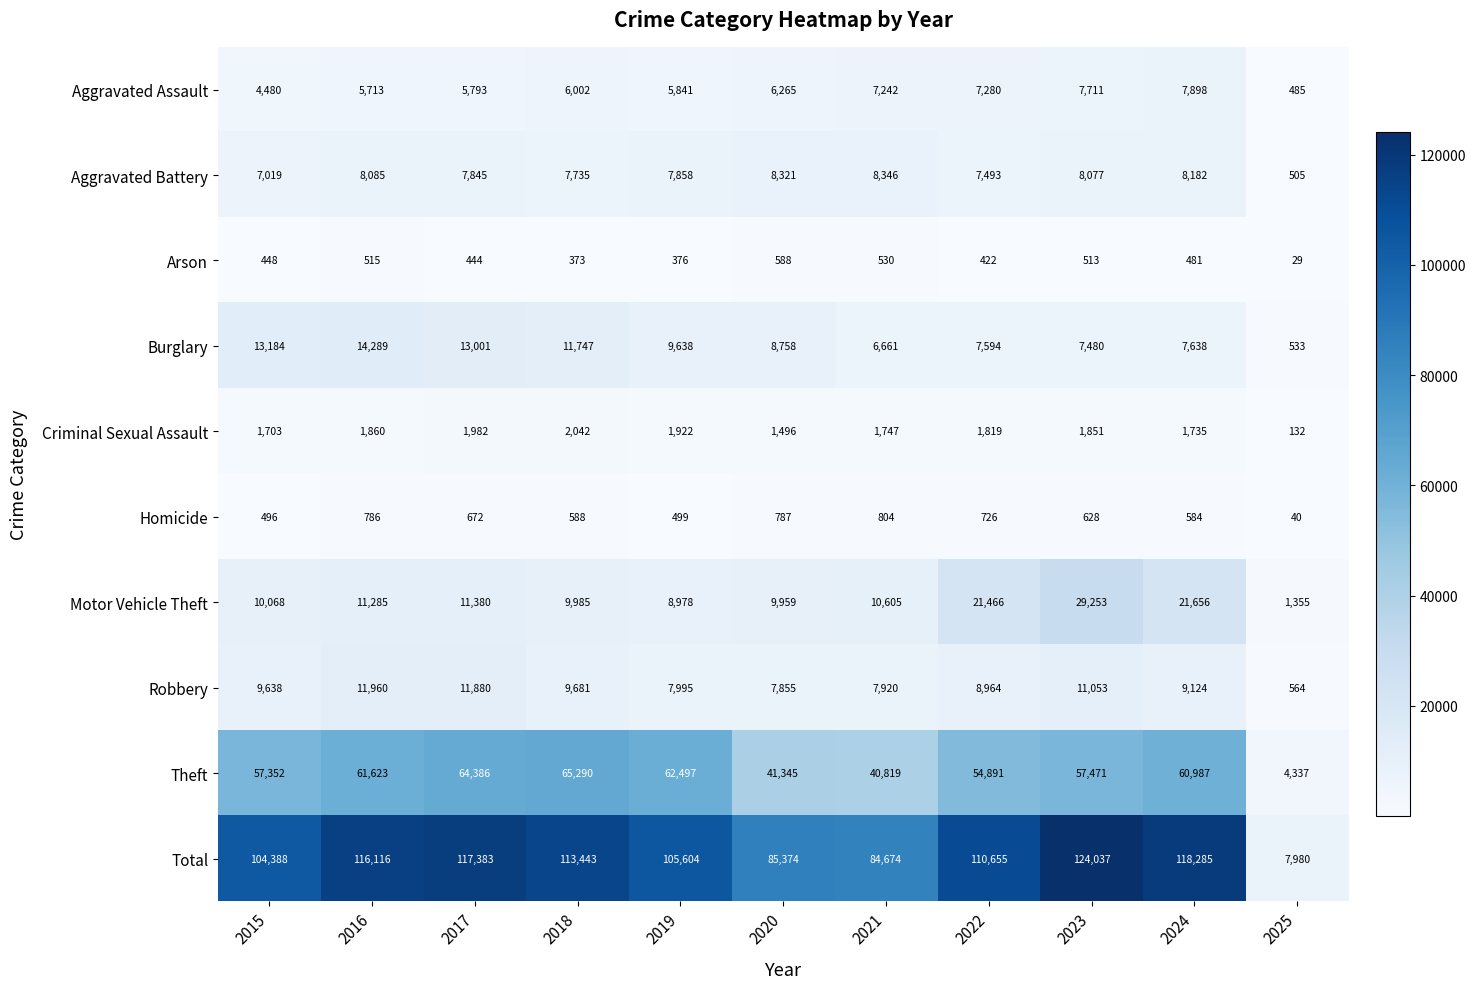

At which label is Total closest to 66008?

2021